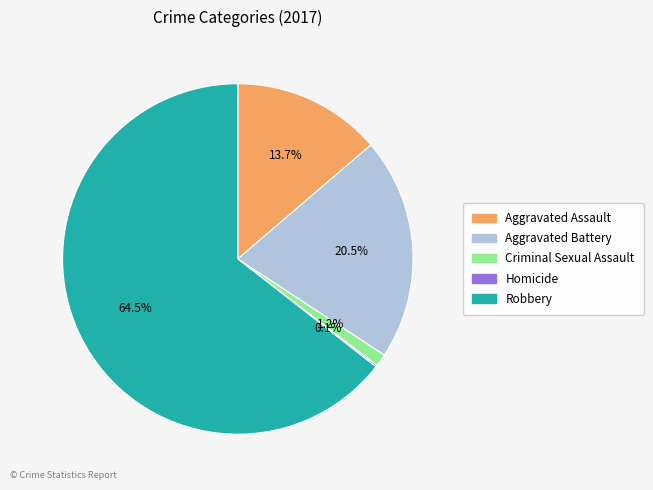

What is the ratio of the value at Aggravated Assault to the value at Aggravated Battery?

0.7